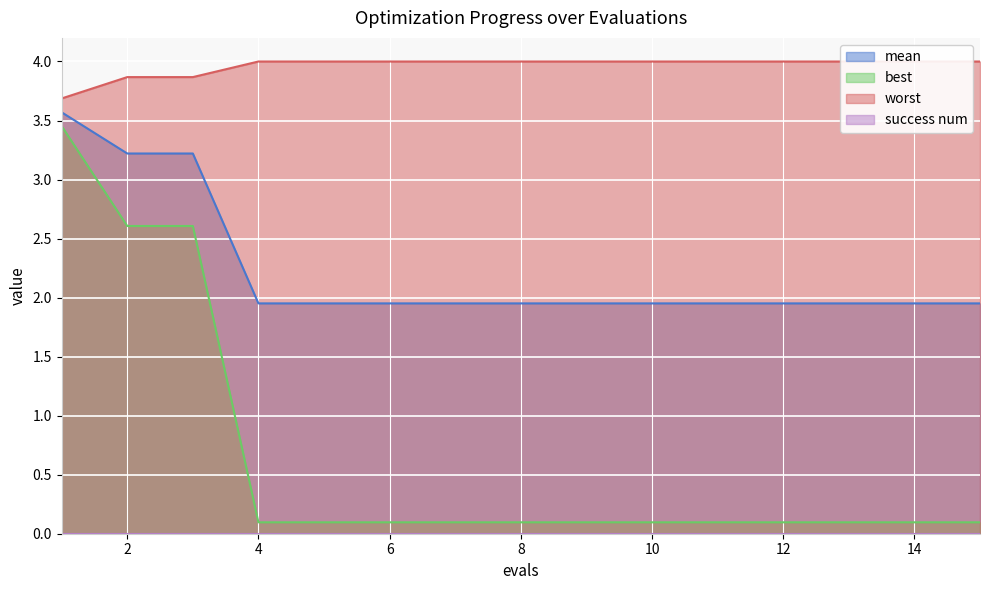

True or false: best and worst intersect in this chart.

False